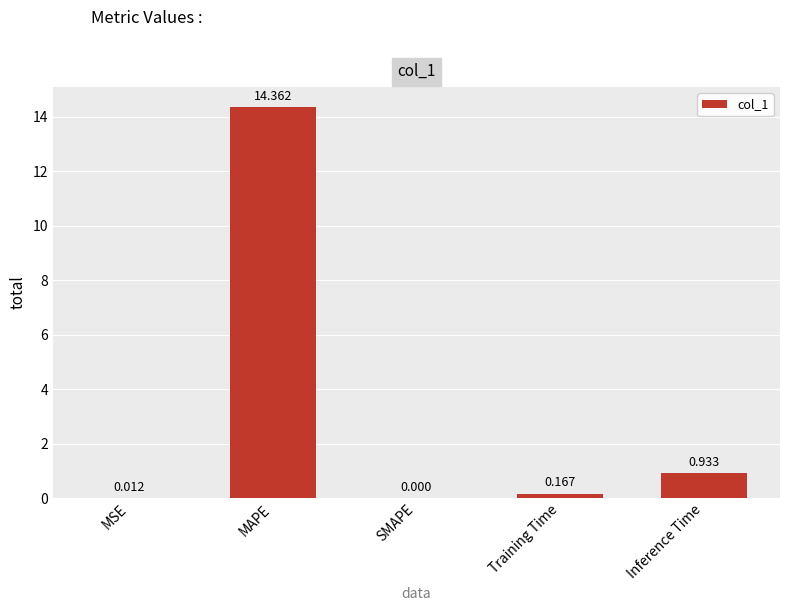

Are the bars grouped side by side (vs. stacked)?

No